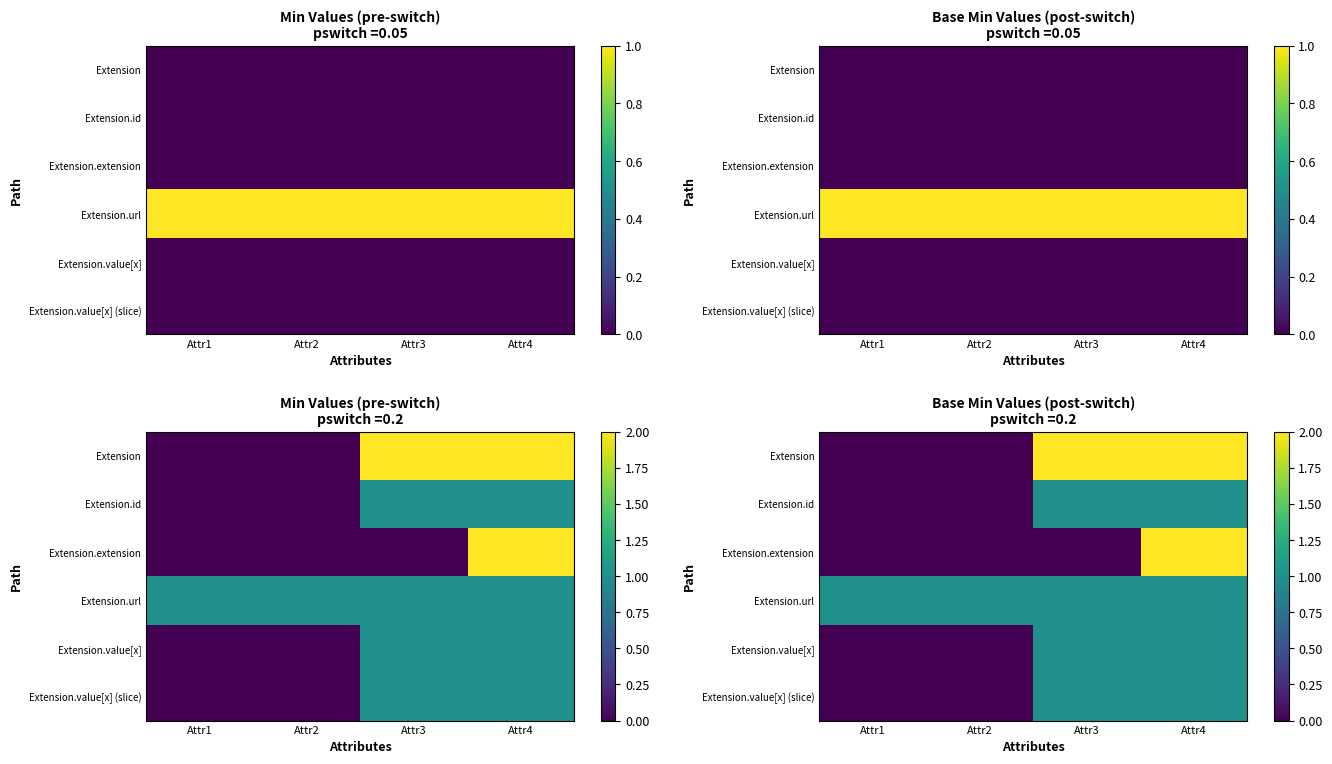

What is the lowest value of the Extension.url series?

1